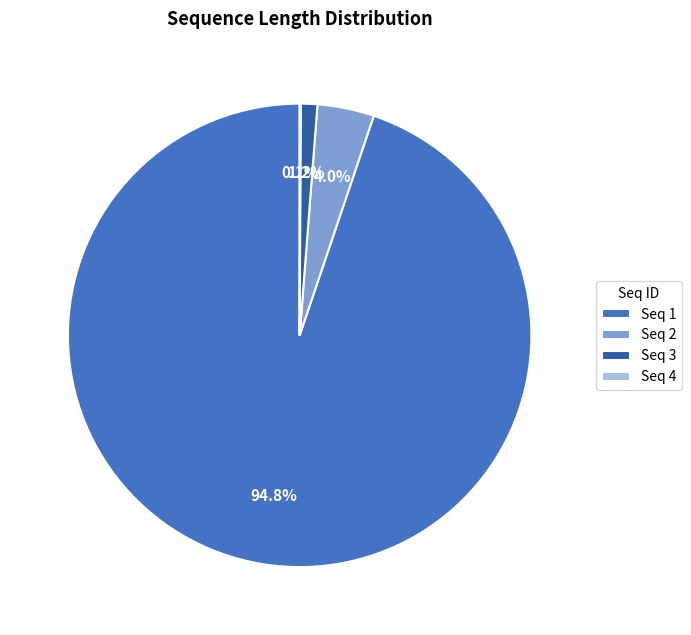

Between Seq 3 and Seq 1, which is larger?

Seq 1